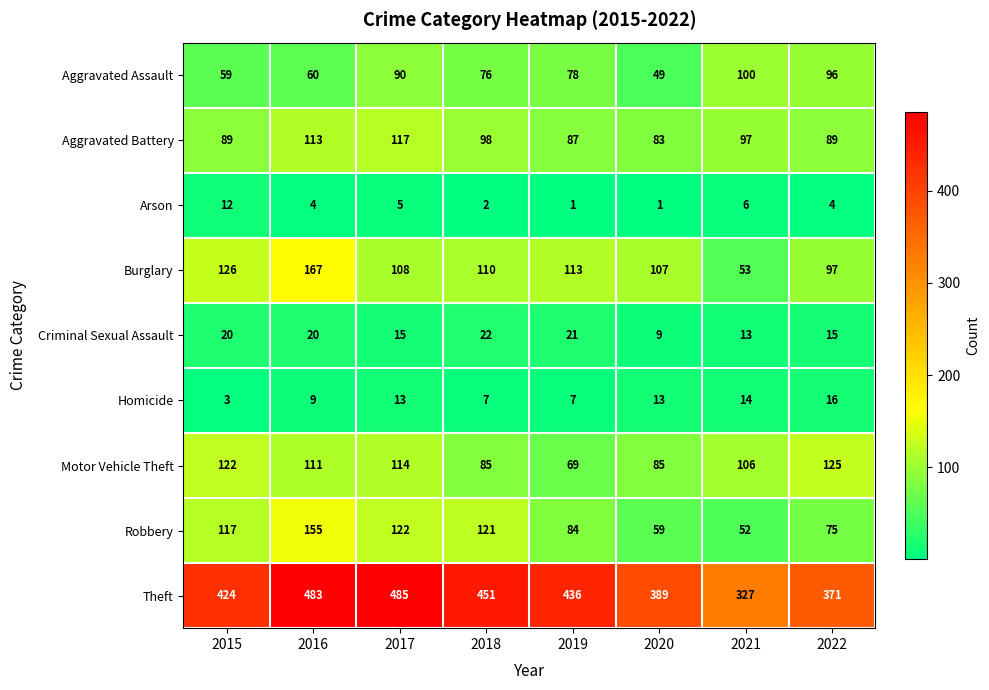

What is the difference between the Arson values at 2021 and 2018?

4